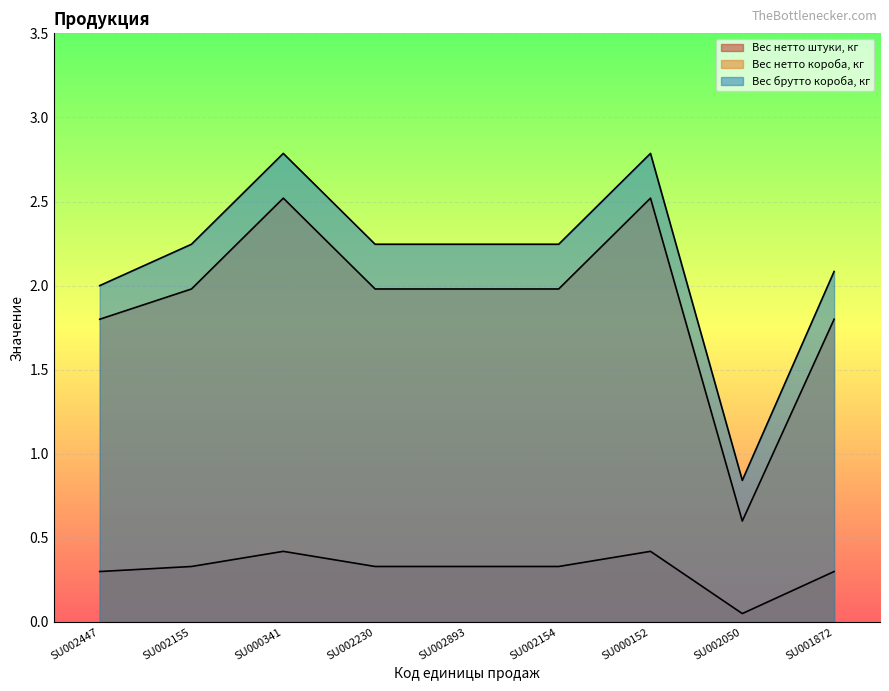

What is the approximate value of Вес нетто штуки, кг at SU002893?

0.3